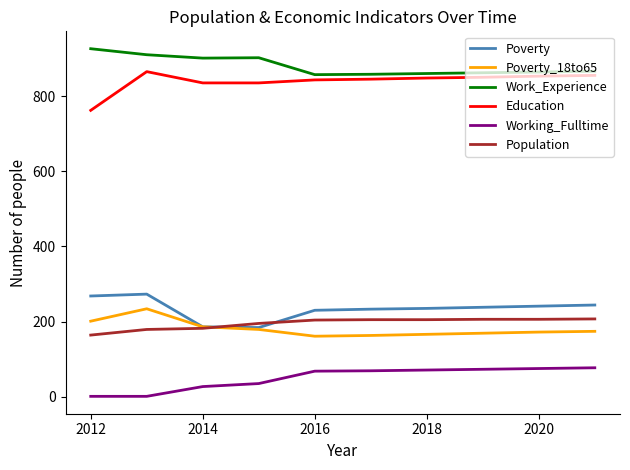

What is the minimum value for Education?

762